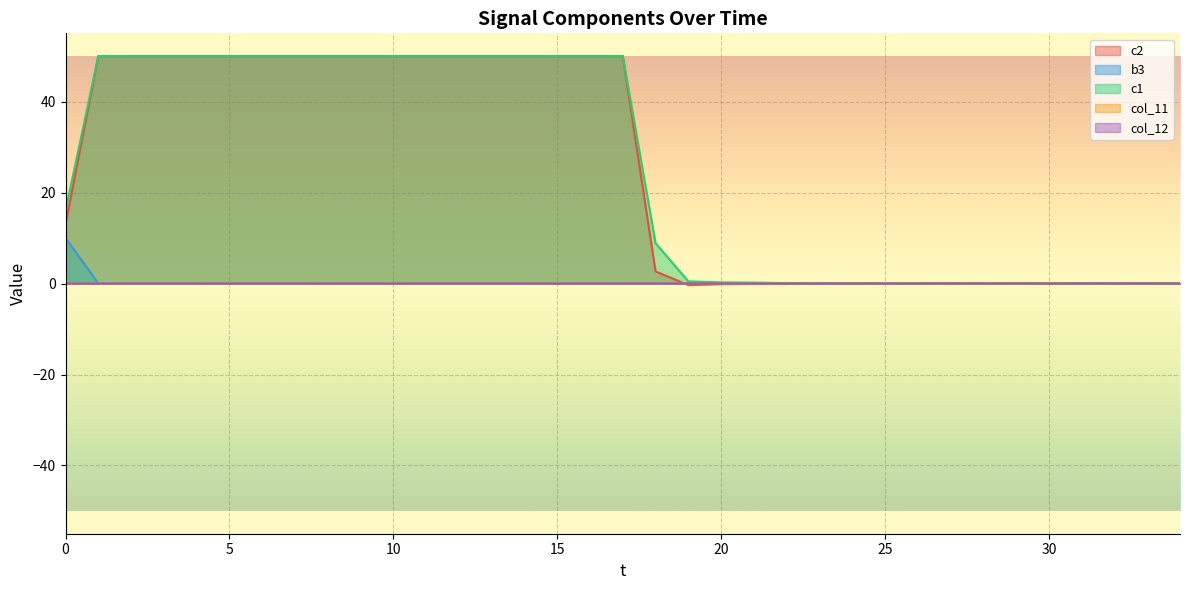

In col_12, how many points are lower than both neighbors (excluding endpoints)?

10